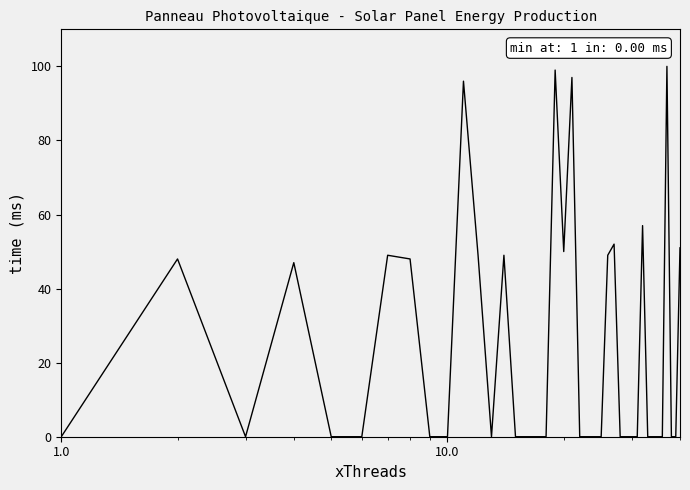

What is the greatest value displayed?

100